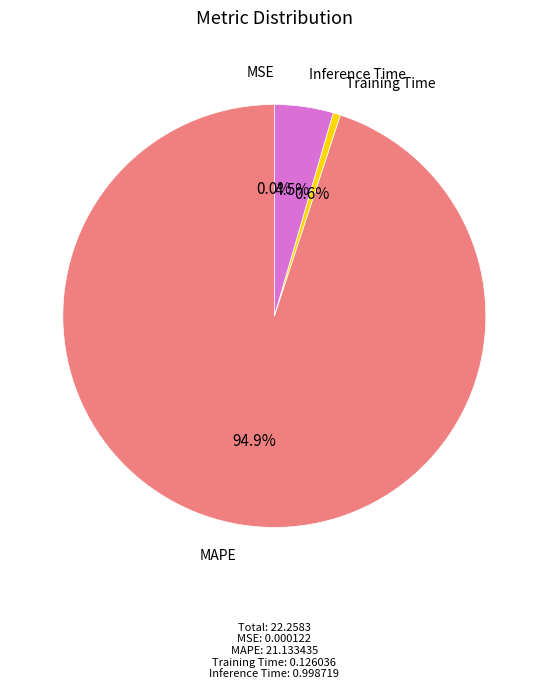

Which slice is the largest?

MAPE